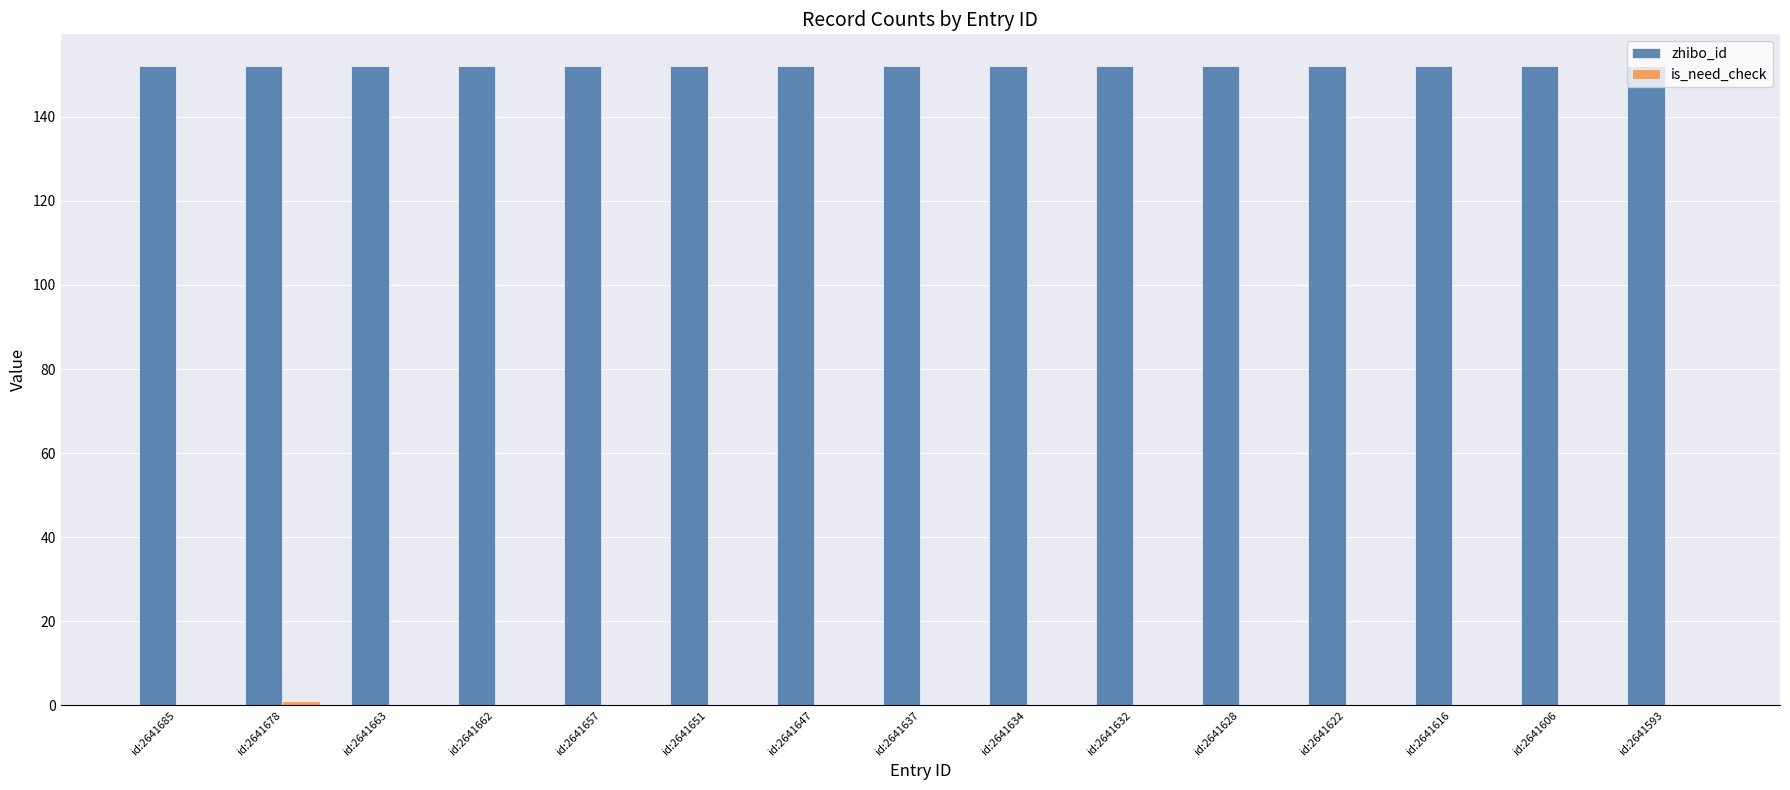

What is the maximum value shown in the chart?

152